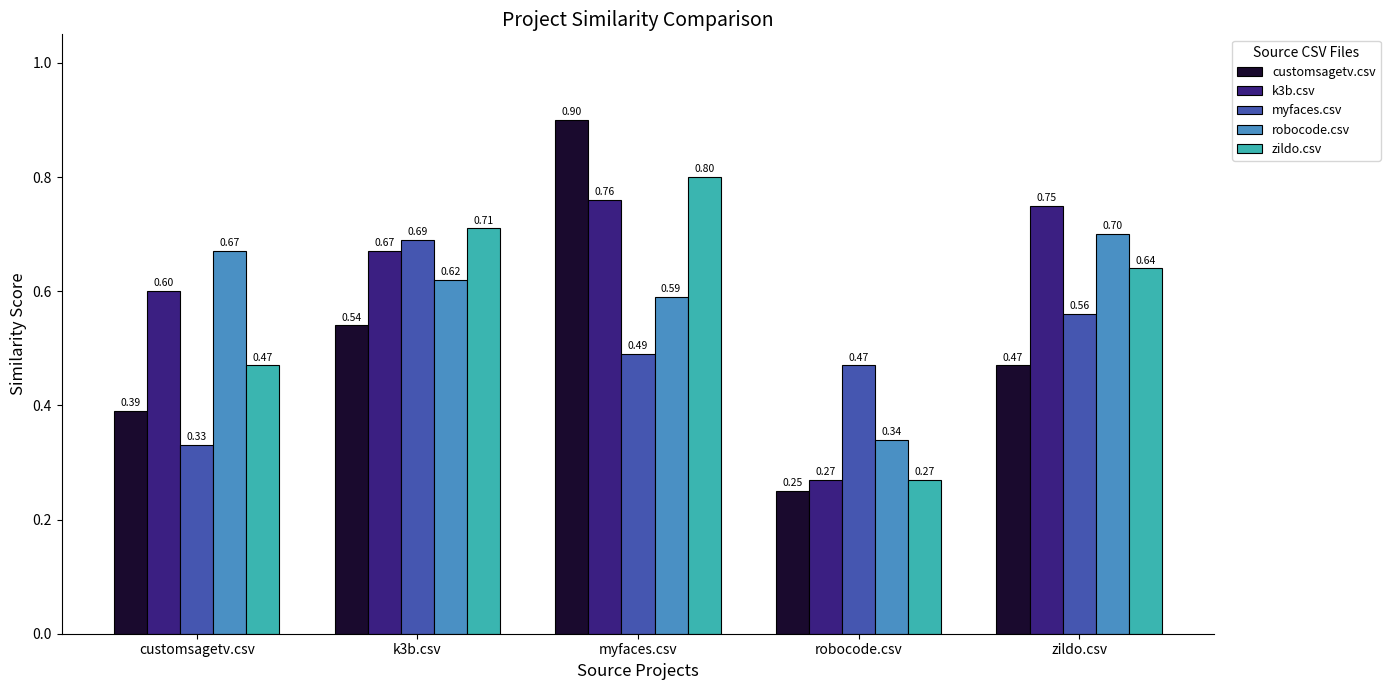

At how many categories does at least one series exceed 0?

5